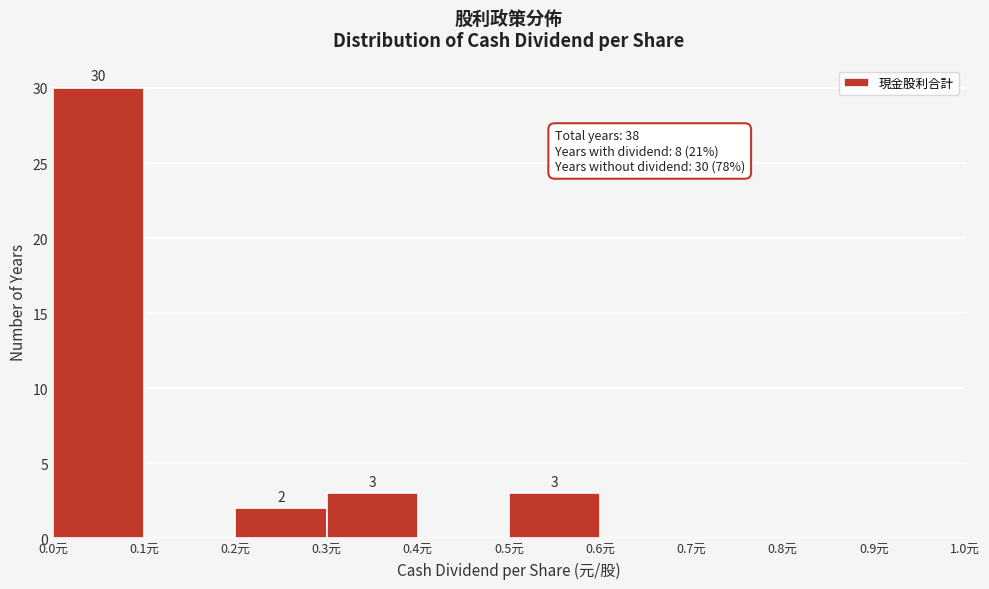

Over which range of the x-axis is the bar tallest?

0.0 to 0.1